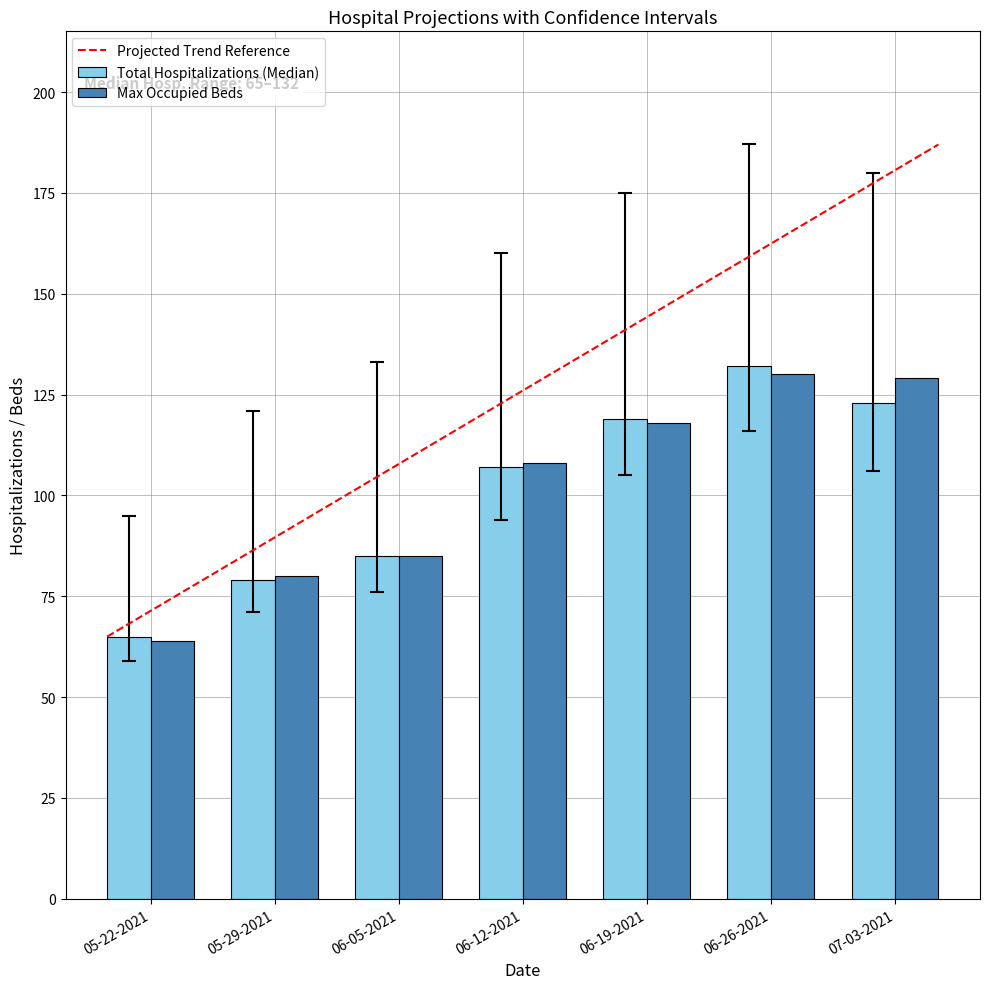

The value of Max Occupied Beds at 05-29-2021 is 135. True or false?

False